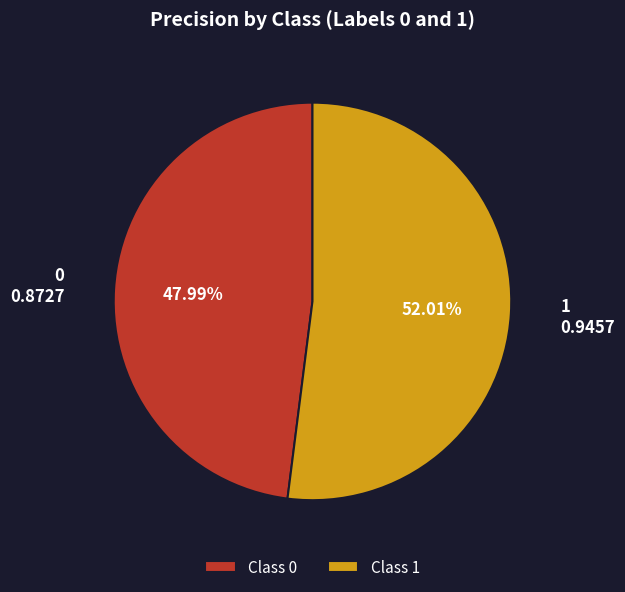

To the nearest percent, what is the difference between the largest and smallest slice percentages?

4%